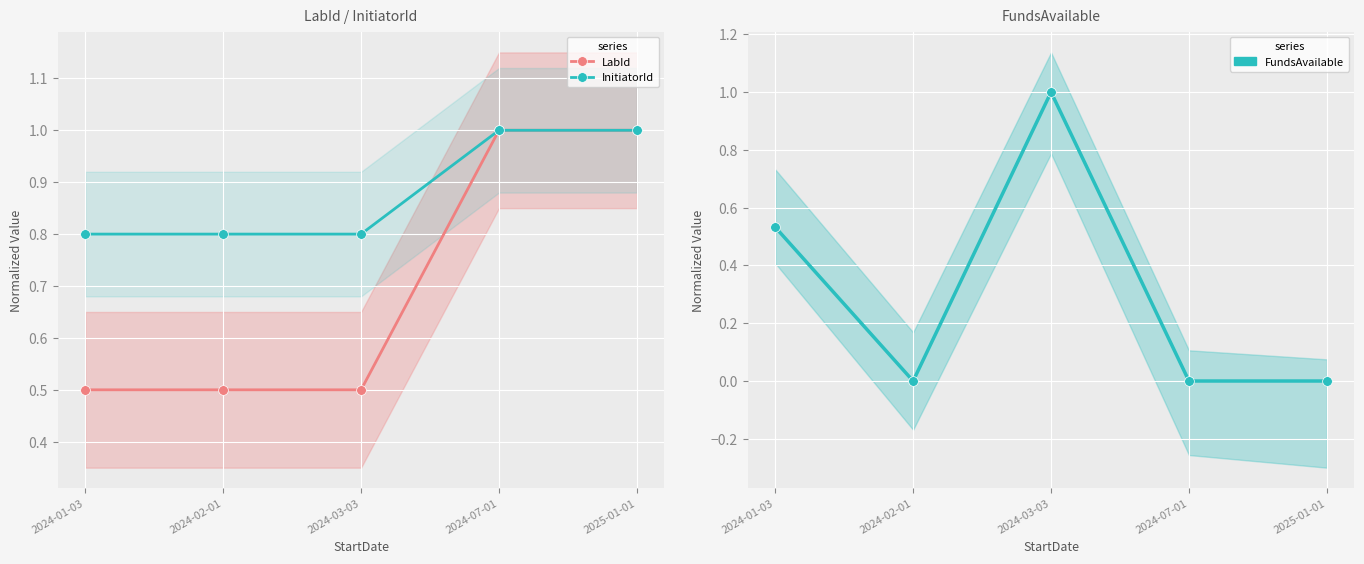

List the series in order of their peak value, lowest first.

LabId, InitiatorId, FundsAvailable